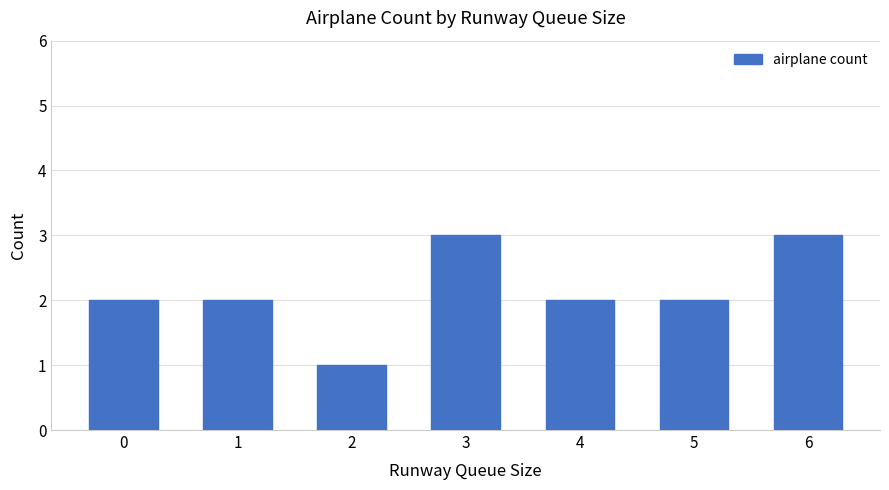

What is the value of the 6th bar from the left?

2